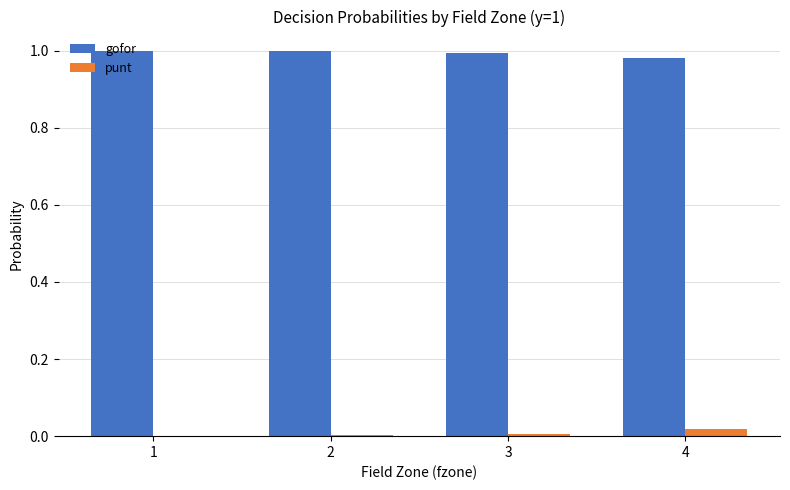

Which series has the largest total across all categories?

gofor